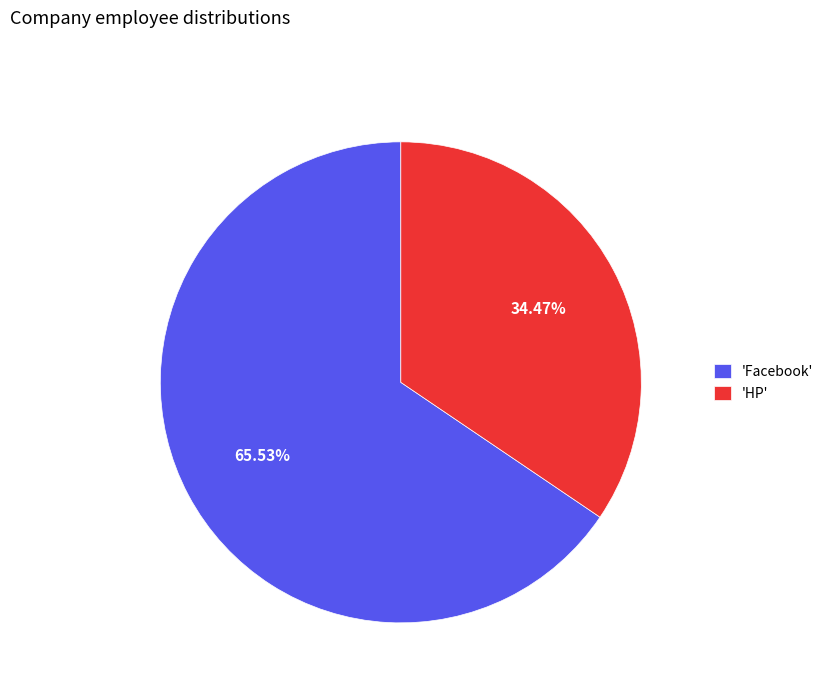

Is 'HP' the majority of the pie?

No